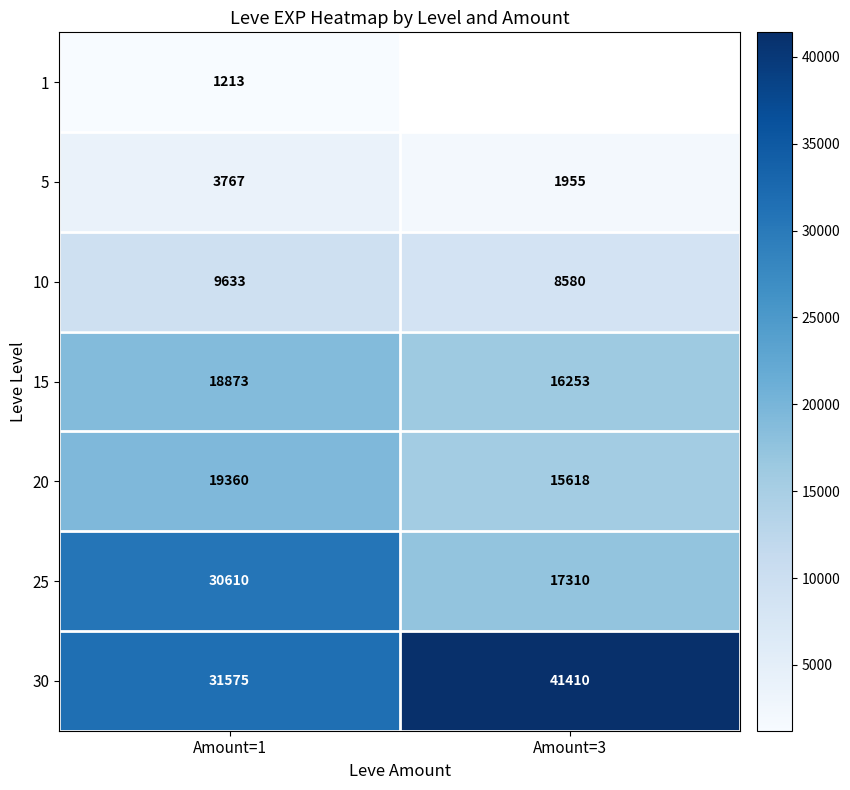

Is the value of 15 at Amount=1 greater than the value of 25 at Amount=1?

No